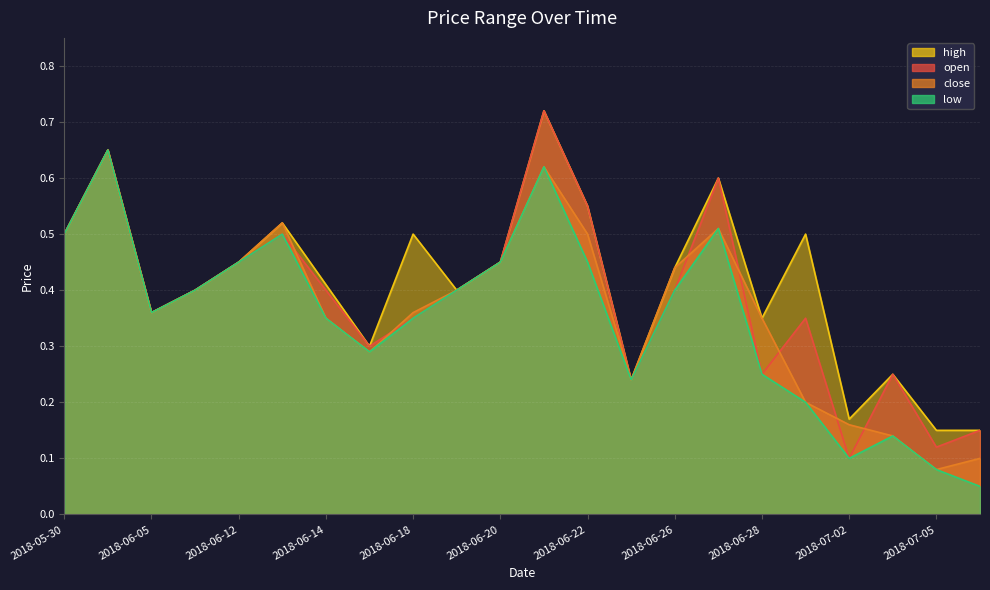

What is the difference between the second highest and second lowest values in the open series?

0.5